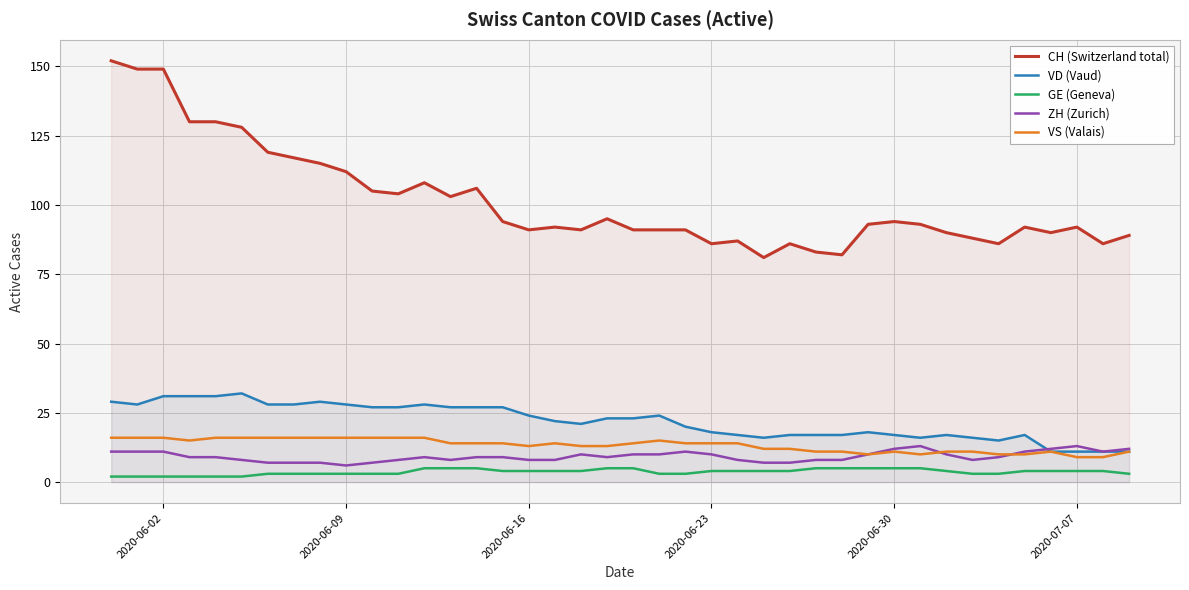

How many data points in VD (Vaud) are above 23?

18